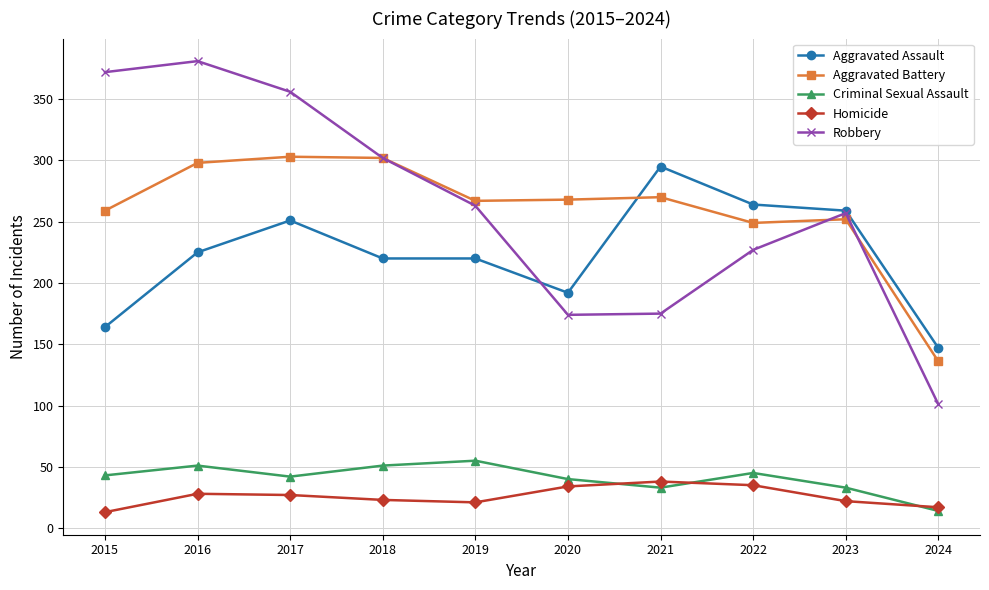

Where is the first local minimum for Criminal Sexual Assault?

2017